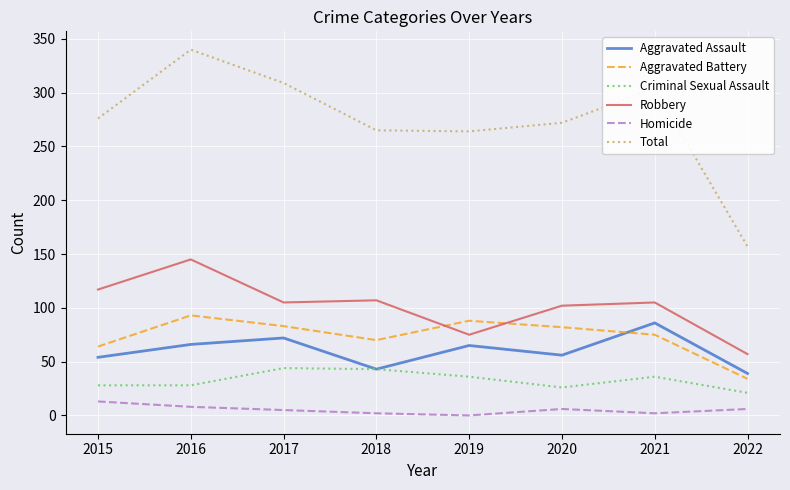

What is the greatest value displayed?

340